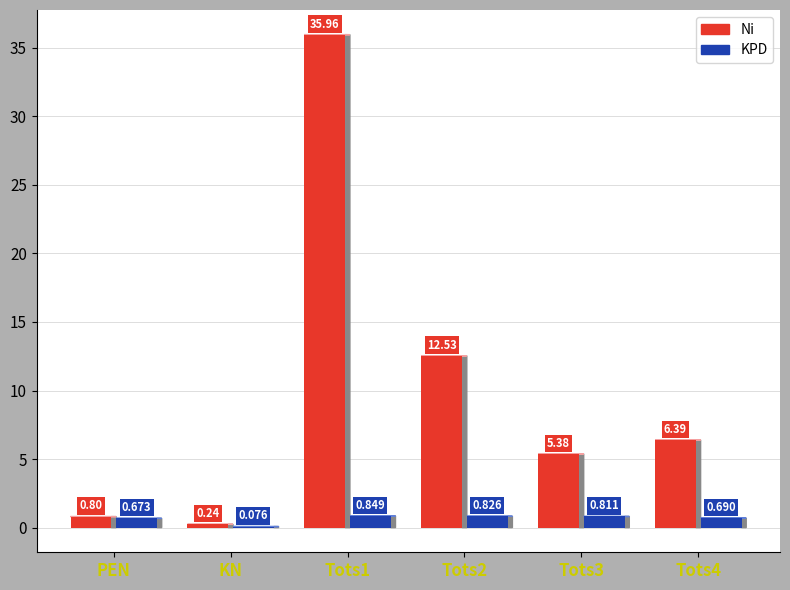

What are all the series names shown in the legend?

Ni, KPD